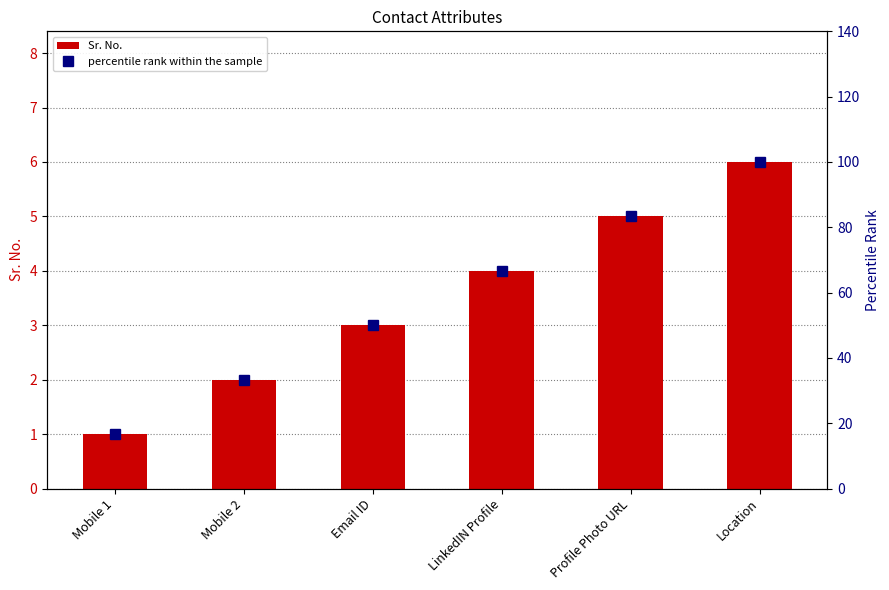

What is the label of the 5th bar from the right?

Mobile 2